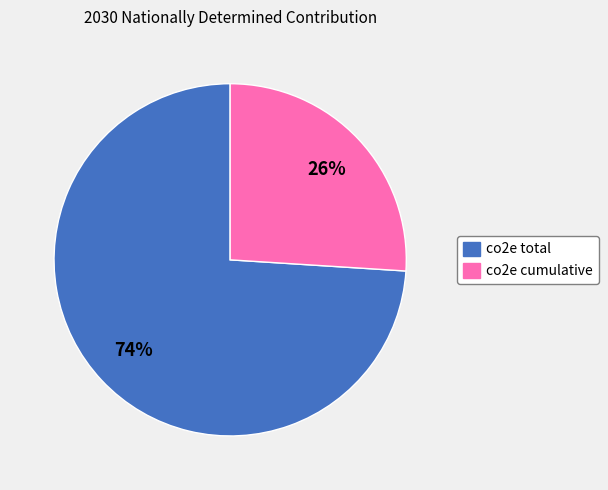

Rank the categories by value from lowest to highest.

co2e cumulative, co2e total